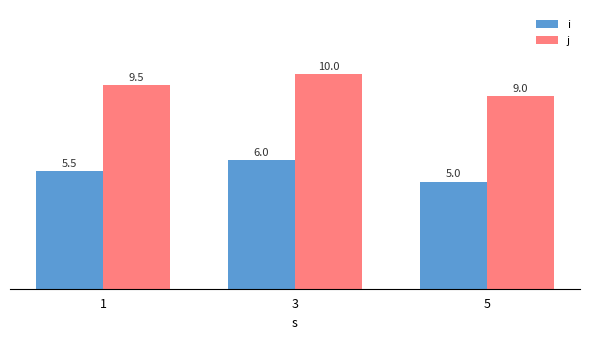

Which series has the largest total across all categories?

j